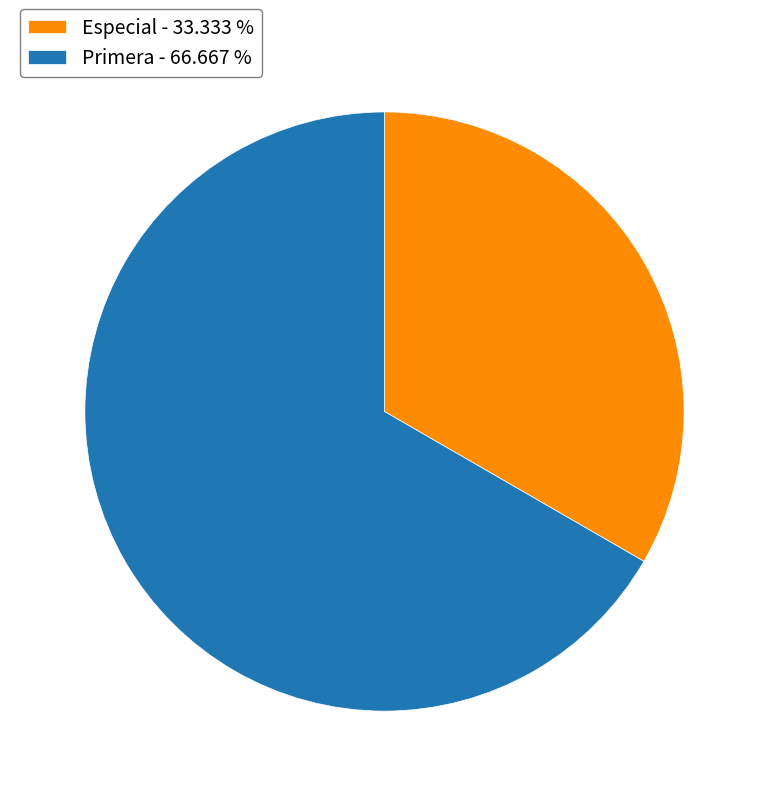

Count the number of slices in the pie.

2